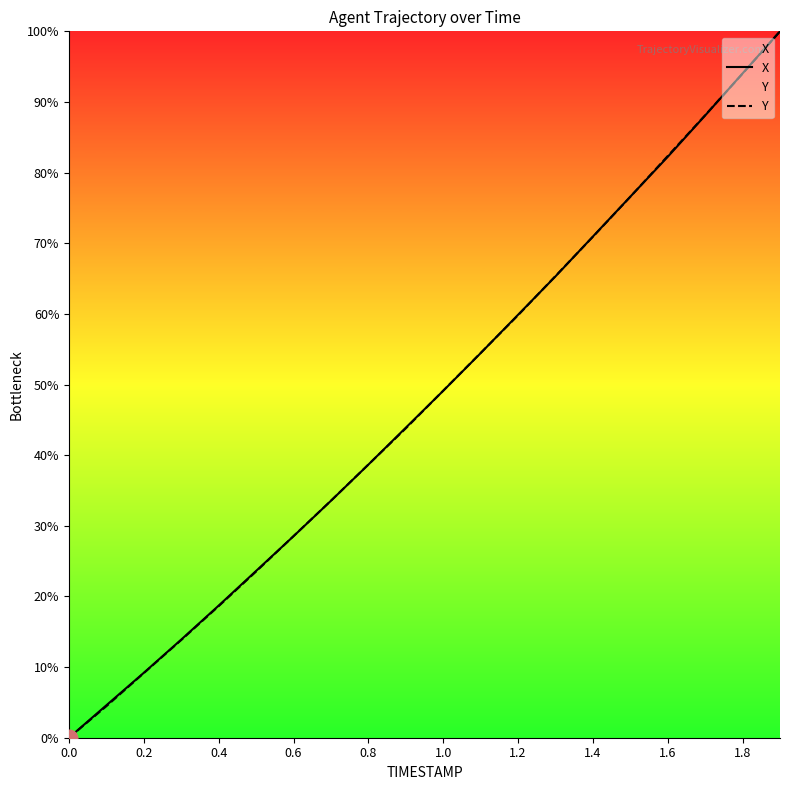

What is the maximum value for X?

100.0